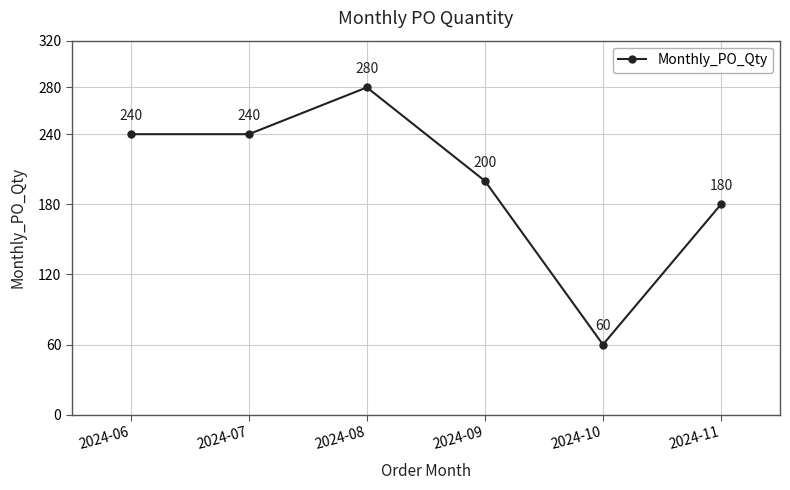

Does the chart display data point markers on the line(s)?

Yes